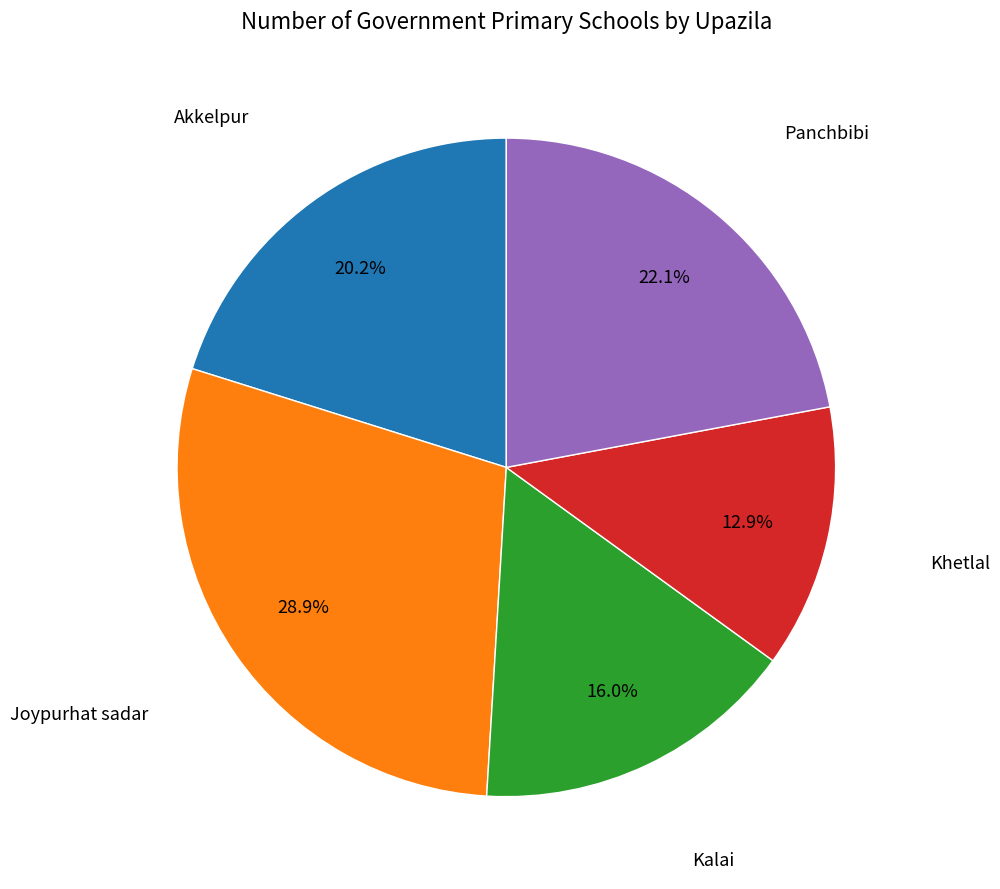

How many slices are in this pie chart?

5